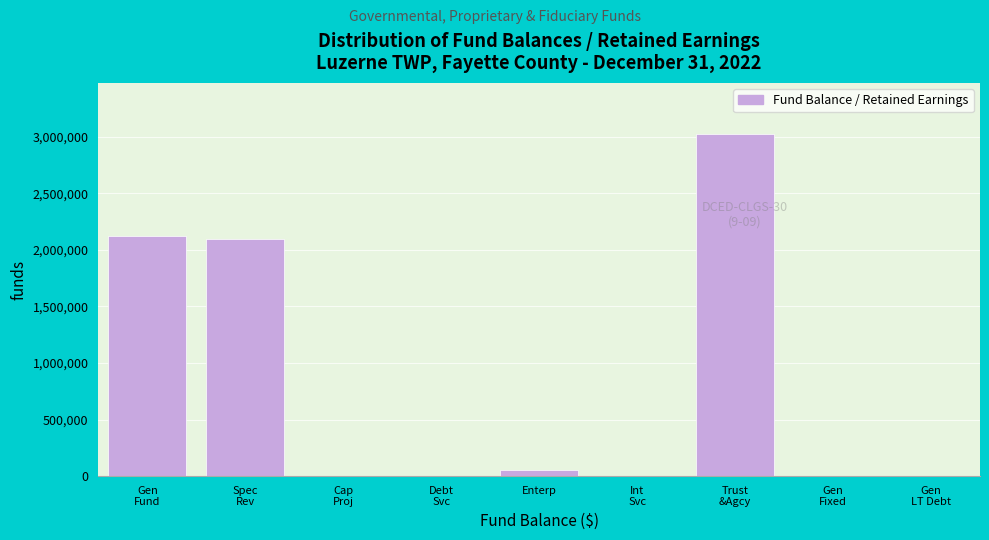

What is the greatest value displayed?

3023803